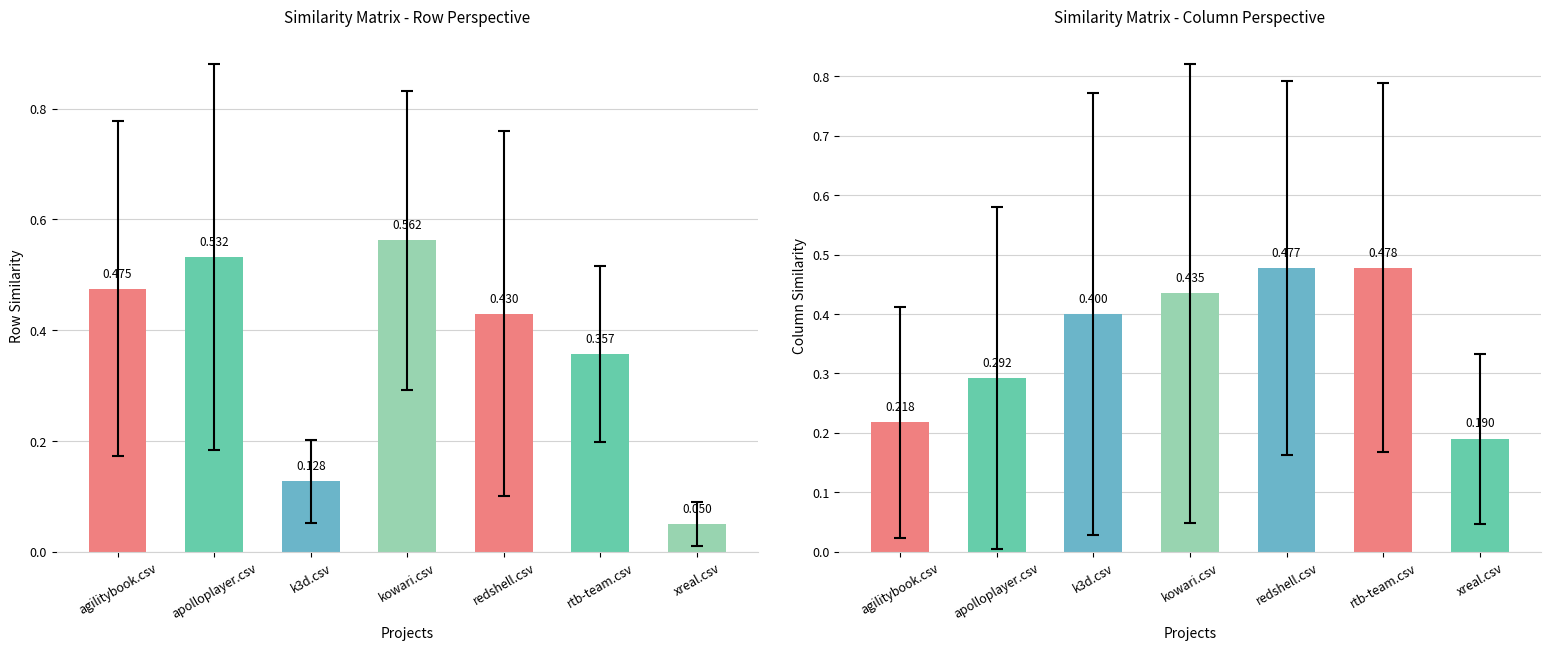

List the series in order of their peak value, highest first.

Row Similarity, Column Similarity